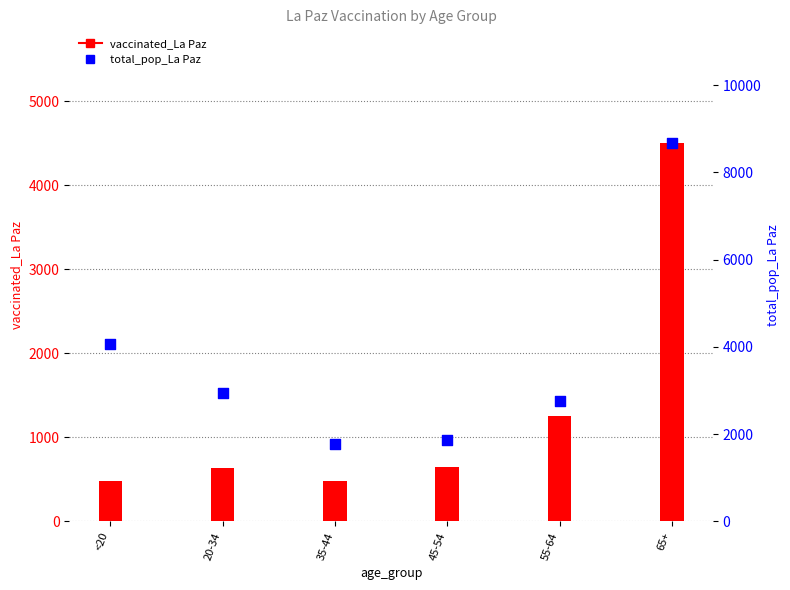

Which series contains the highest Y value?

total_pop_La Paz